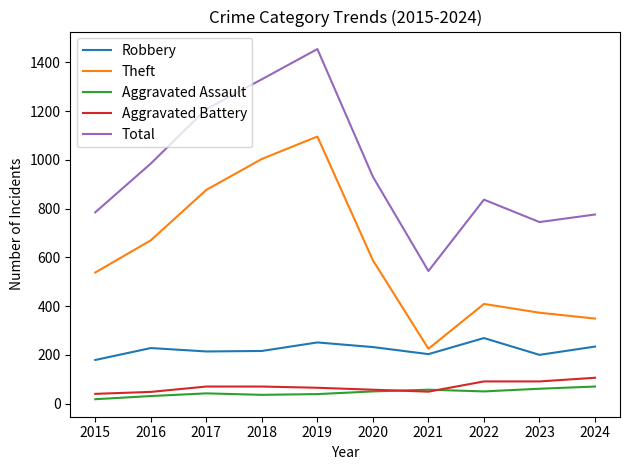

True or false: Aggravated Battery and Robbery intersect in this chart.

False